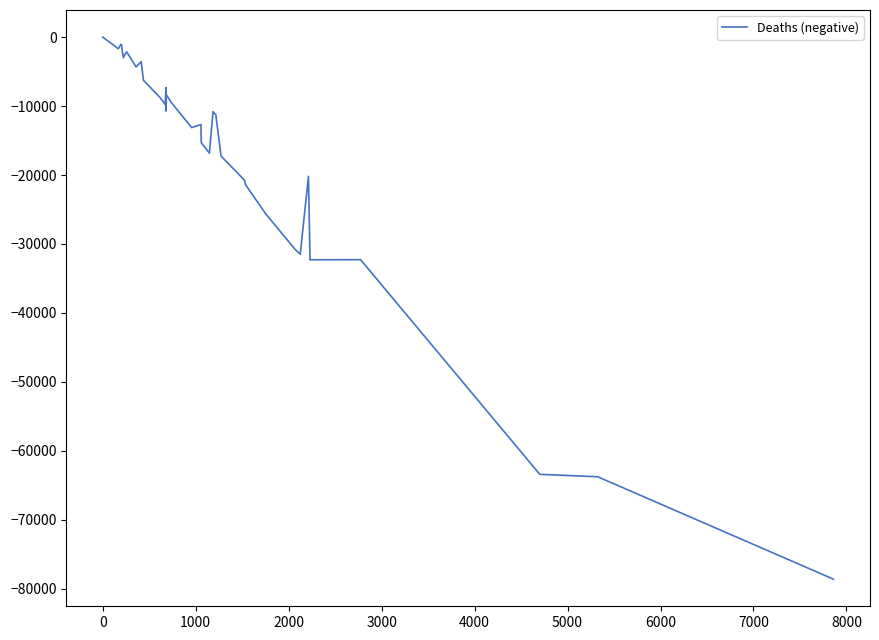

What is the smallest value displayed?

-78616